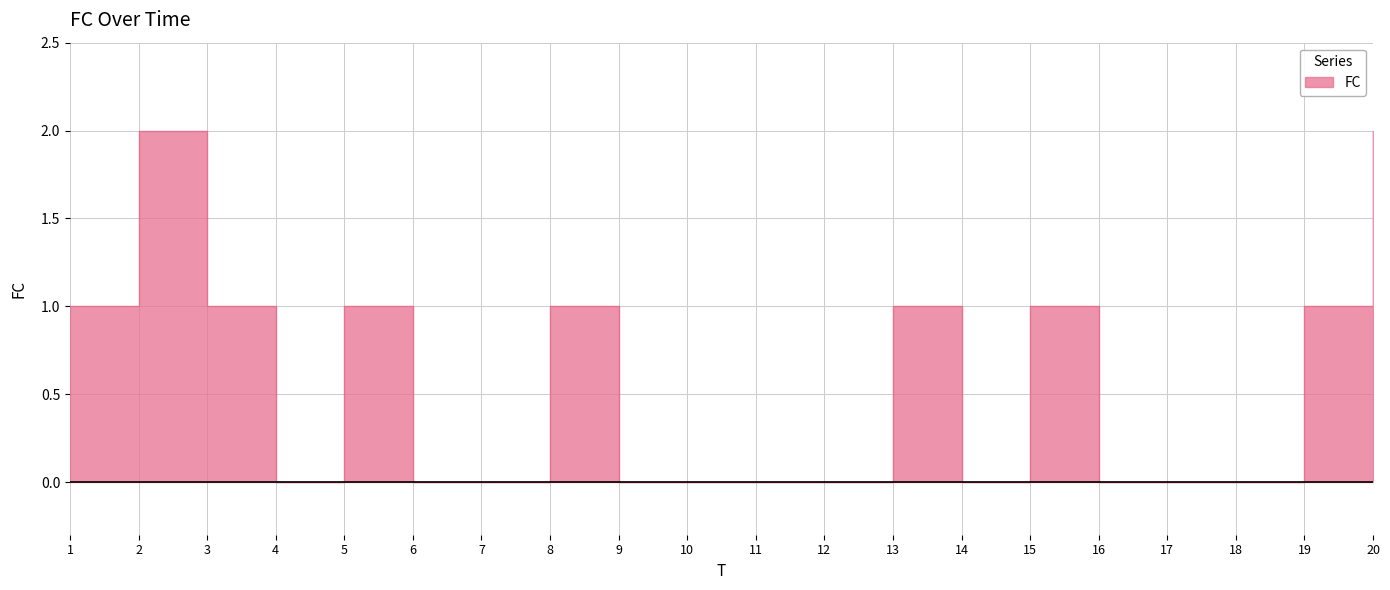

What is the value of the 15th point from the left?

1